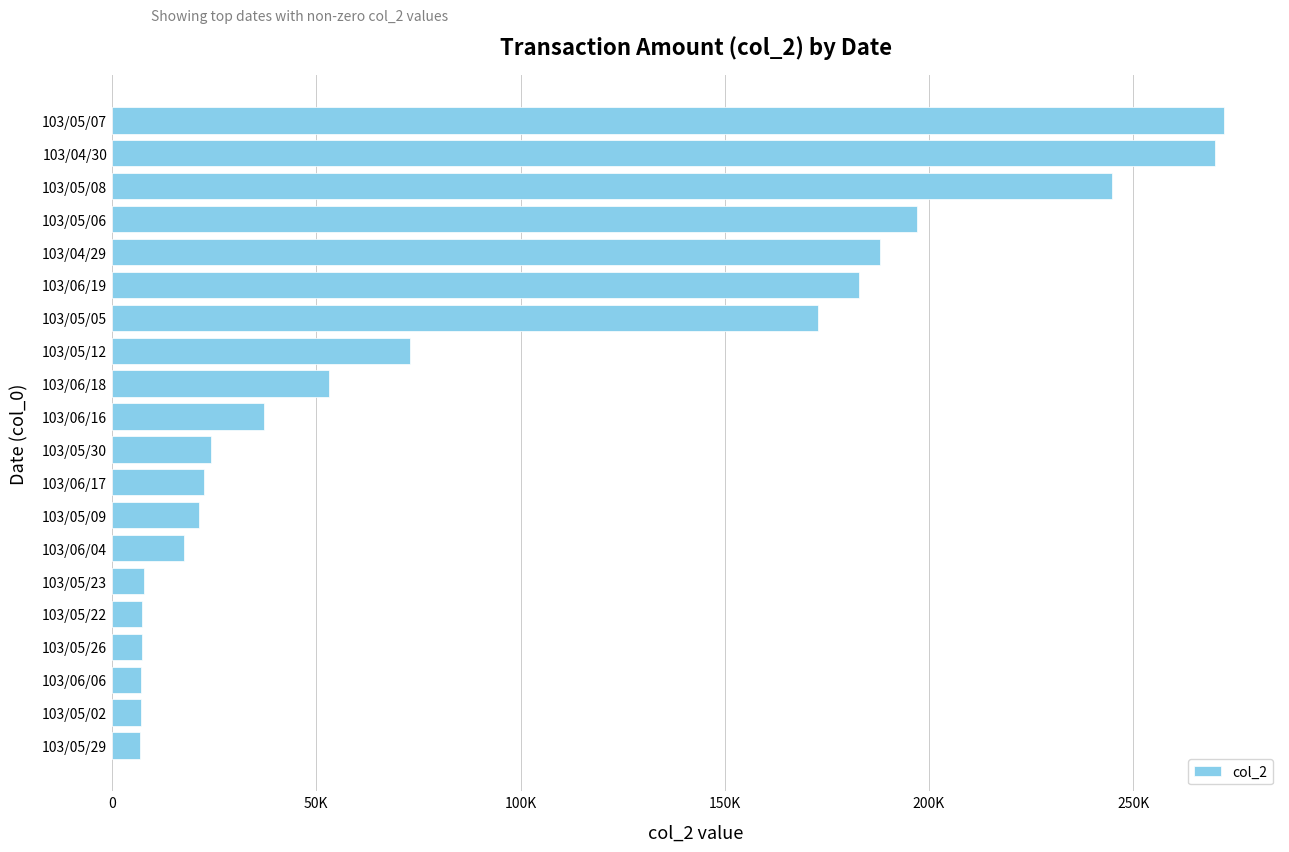

Are the bars horizontal?

Yes